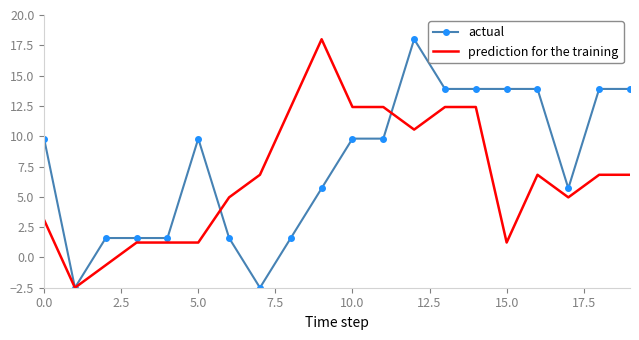

Reading left to right, list all the values displayed in this chart.

actual: 9.8	-2.5	1.6	1.6	1.6	9.8	1.6	-2.5	1.6	5.7	9.8	9.8	18.0	13.9	13.9	13.9	13.9	5.7	13.9	13.9
prediction for the training: 3.1	-2.5	-0.6	1.2	1.2	1.2	5.0	6.8	12.4	18.0	12.4	12.4	10.5	12.4	12.4	1.2	6.8	5.0	6.8	6.8